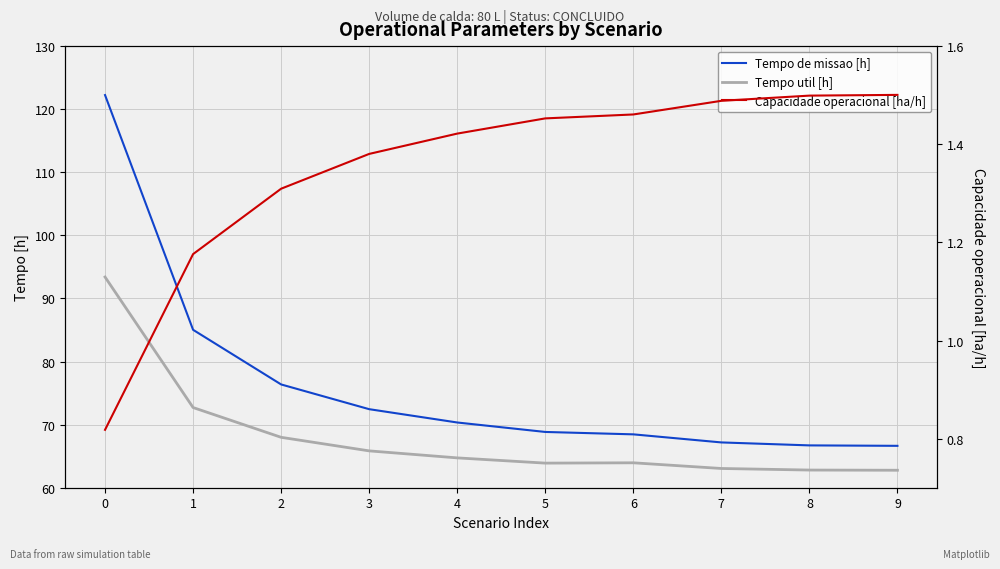

Reading left to right, what are all the values shown in this chart?

Tempo de missao [h]: 0=122.2	1=85.0	2=76.4	3=72.5	4=70.3	5=68.8	6=68.5	7=67.2	8=66.7	9=66.6
Tempo util [h]: 0=93.4	1=72.7	2=68.0	3=65.8	4=64.7	5=63.9	6=64.0	7=63.0	8=62.8	9=62.8
Capacidade operacional [ha/h]: 0=0.8	1=1.2	2=1.3	3=1.4	4=1.4	5=1.5	6=1.5	7=1.5	8=1.5	9=1.5